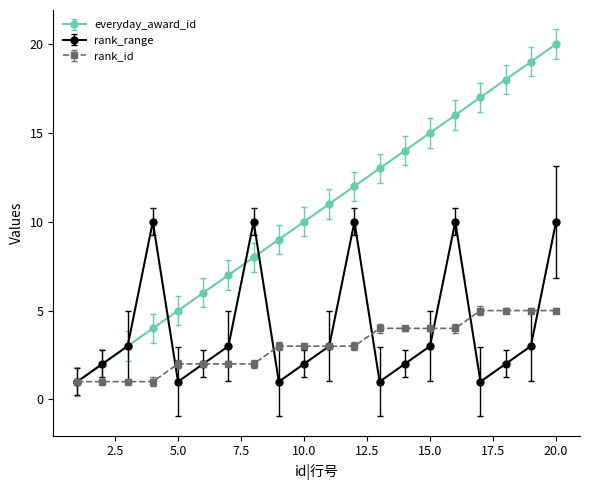

How many distinct data groups are displayed?

3